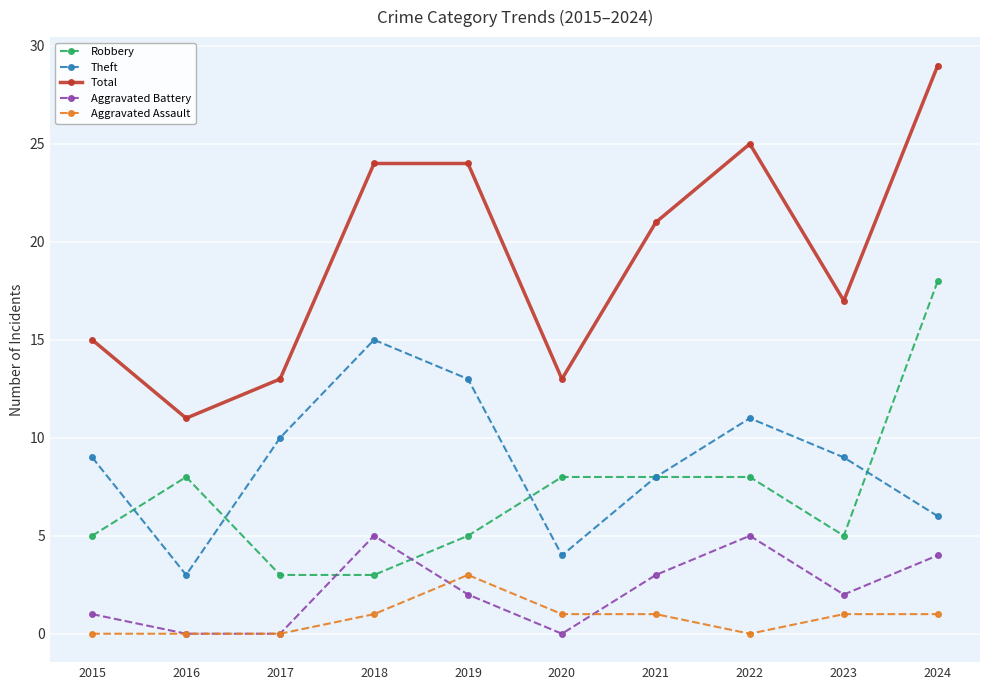

What is the total value across all series at 2024?

58